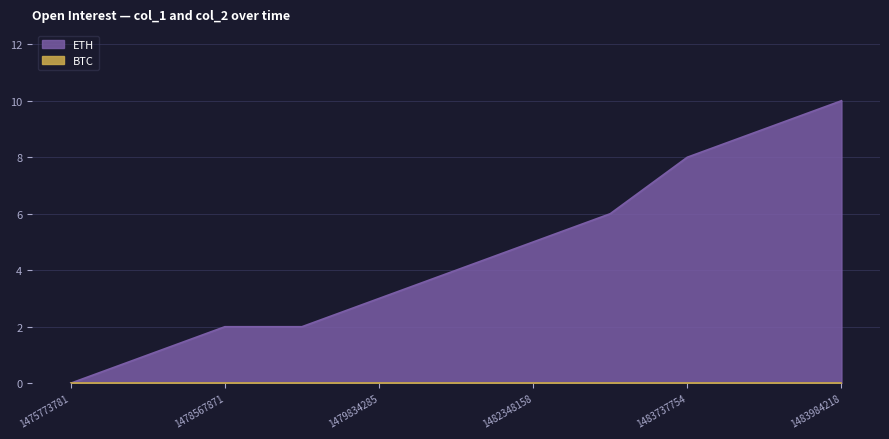

List the labels in order of value, largest first.

1483984218, 1483878094, 1483737754, 1483639221, 1482348158, 1479842296, 1479834285, 1478567871, 1478895485, 1478102456, 1475773781